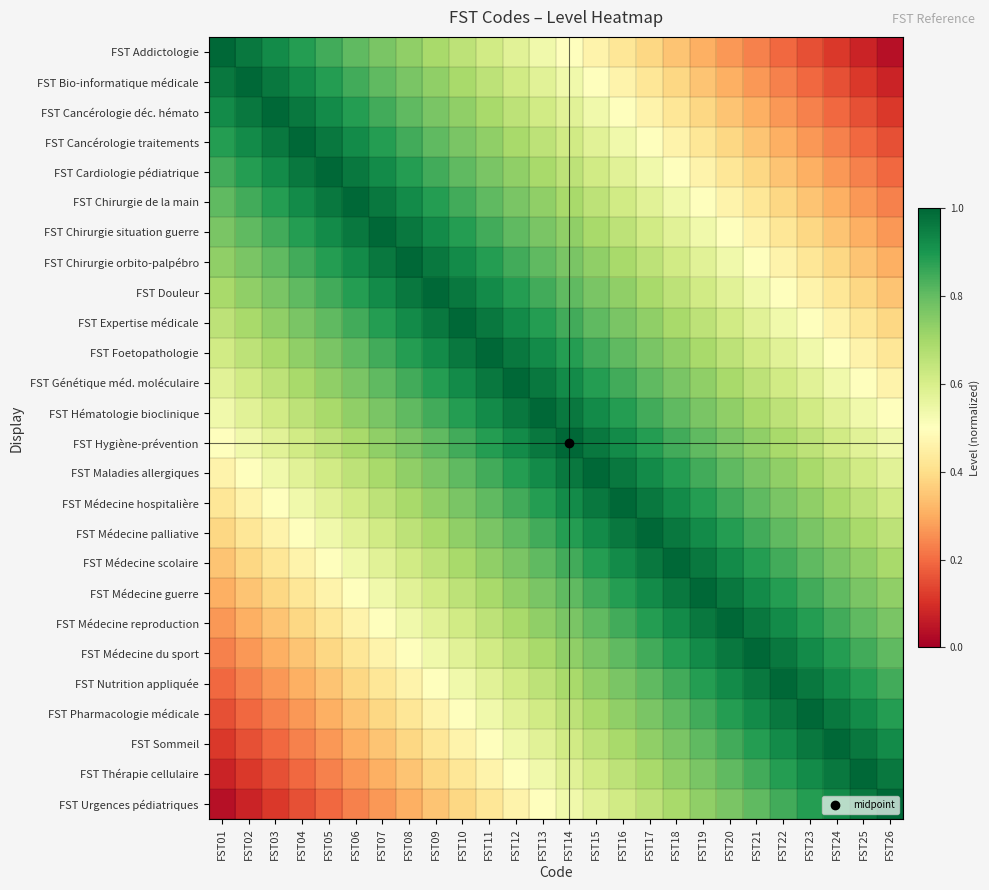

Which series changed the most between FST11 and FST18?

FST Addictologie